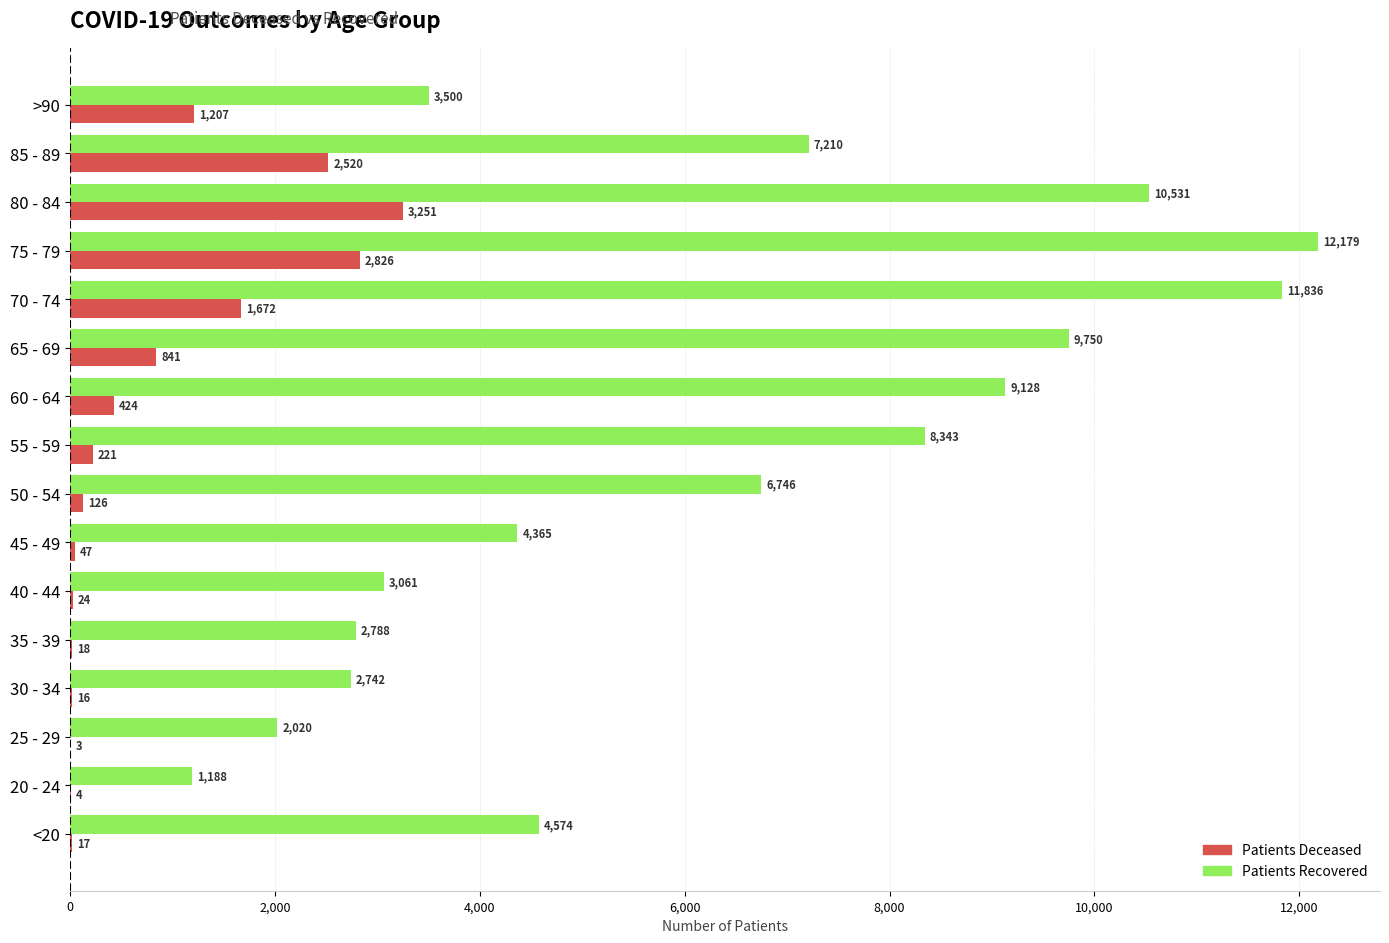

At which category does the chart reach its peak across all series?

75 - 79